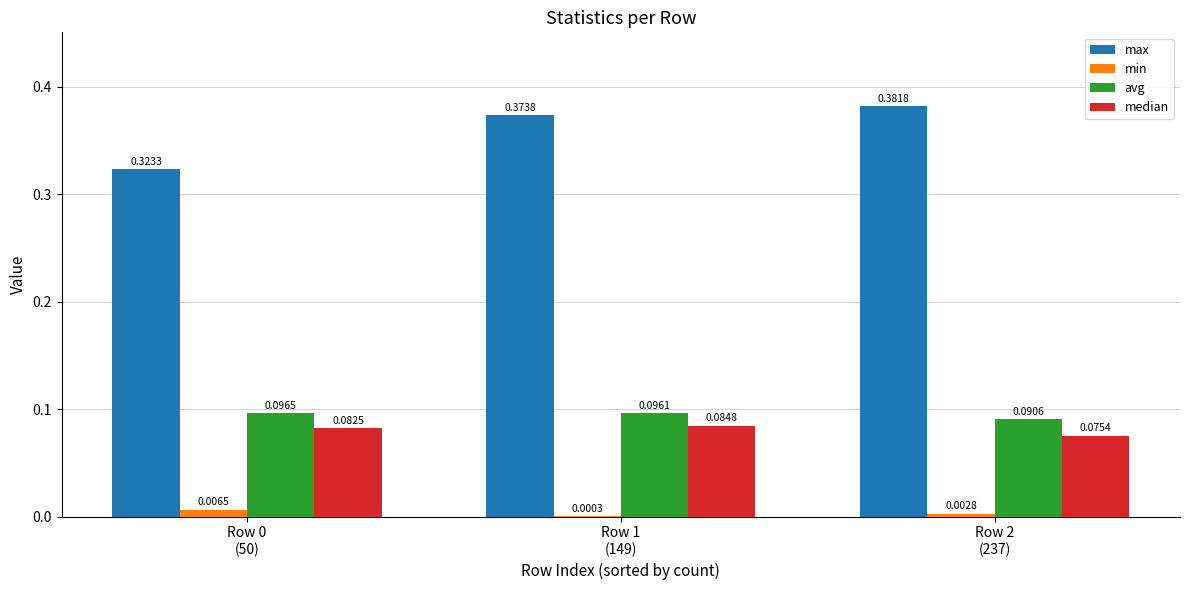

Which series has the largest total across all categories?

max